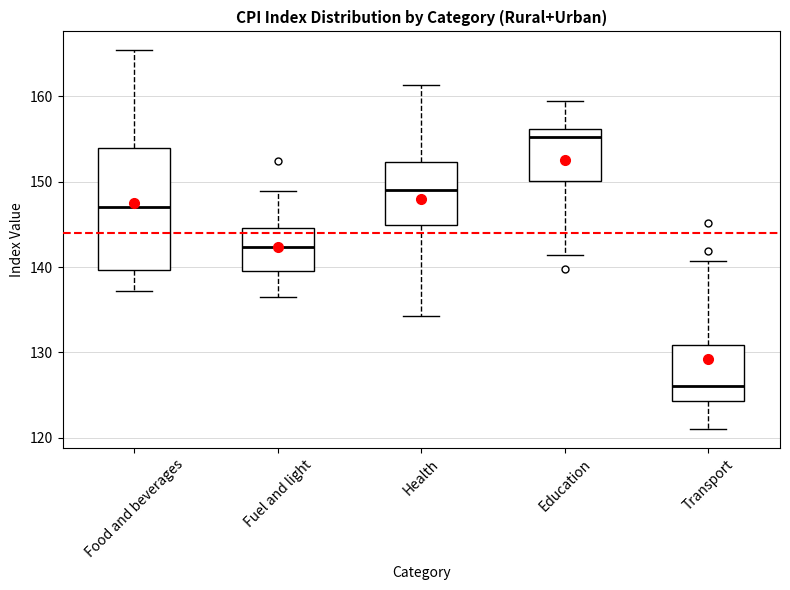

Which box's median line is the highest?

Education